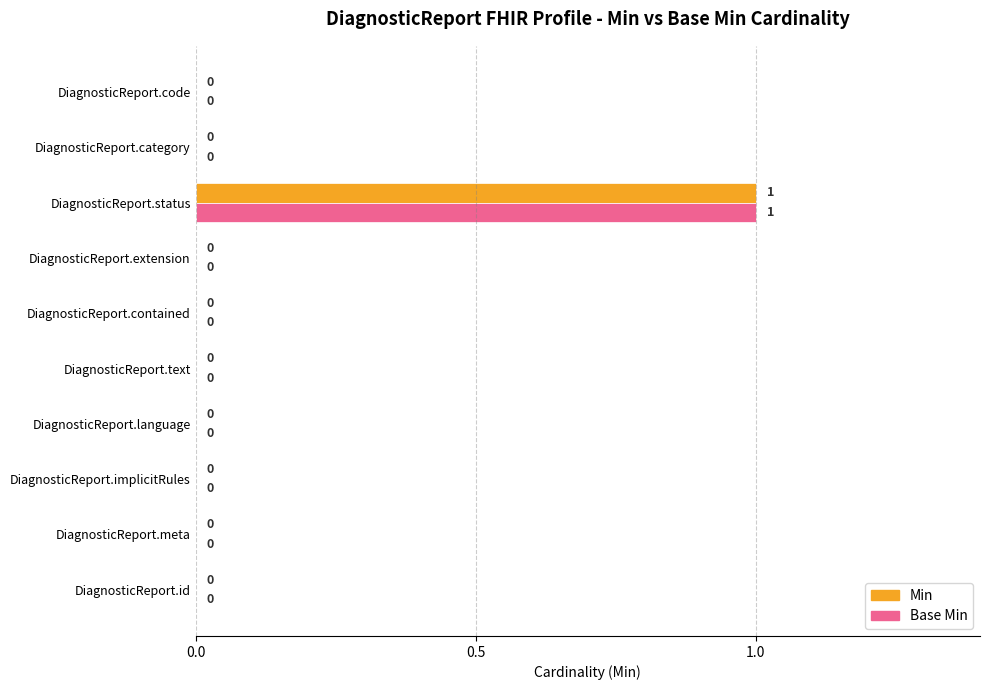

Which category has the highest value in the Min series?

DiagnosticReport.status